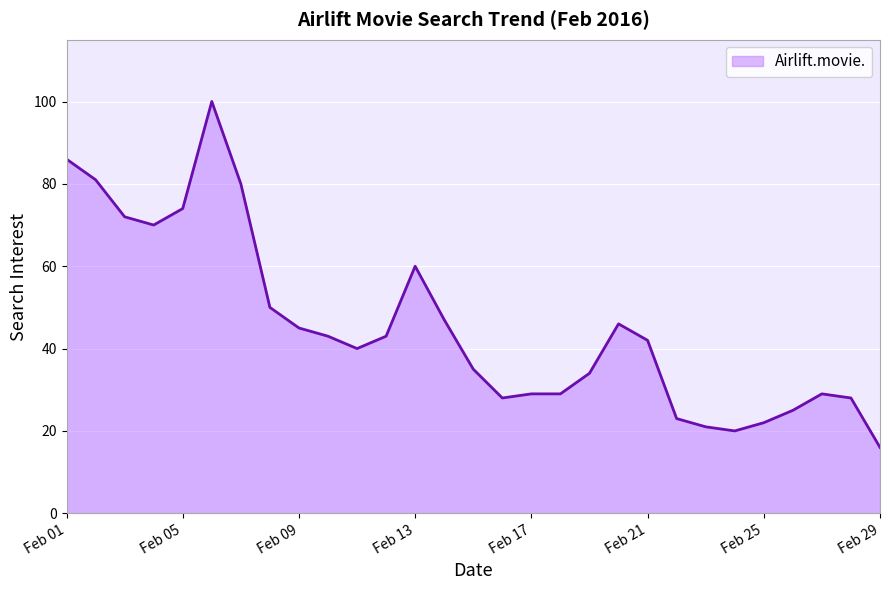

What is the minimum value shown in the chart?

16